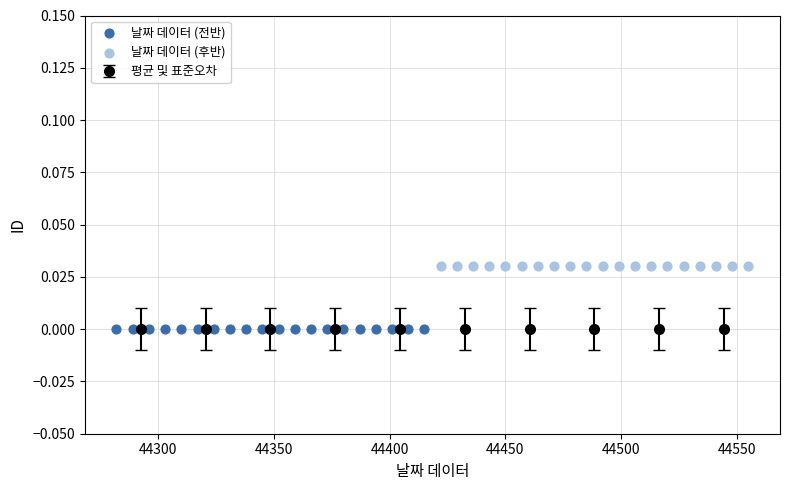

Which series reaches the minimum Y coordinate?

날짜 데이터 (전반)